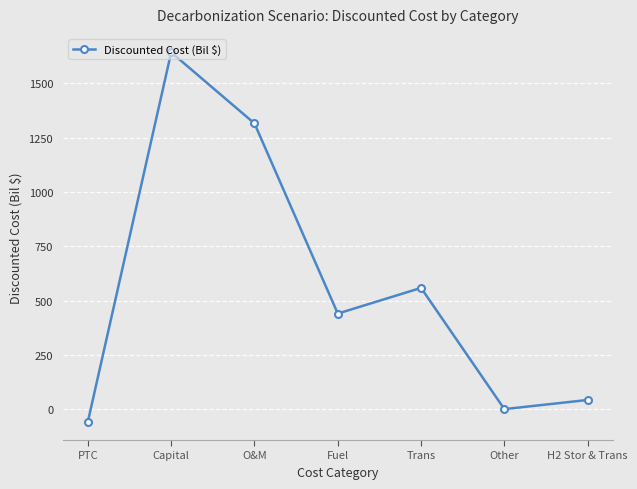

Reading left to right, transcribe all the data shown in this chart.

-56.0	1642.2	1315.2	440.7	558.8	1.3	43.4